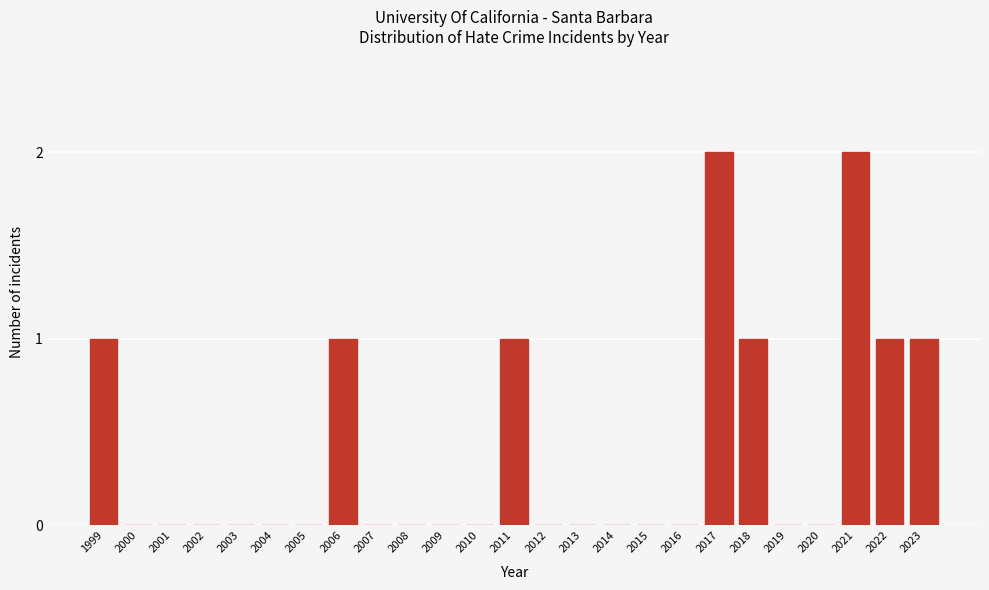

Reading left to right, transcribe all the data shown in this chart.

1999=1	2000=0	2001=0	2002=0	2003=0	2004=0	2005=0	2006=1	2007=0	2008=0	2009=0	2010=0	2011=1	2012=0	2013=0	2014=0	2015=0	2016=0	2017=2	2018=1	2019=0	2020=0	2021=2	2022=1	2023=1